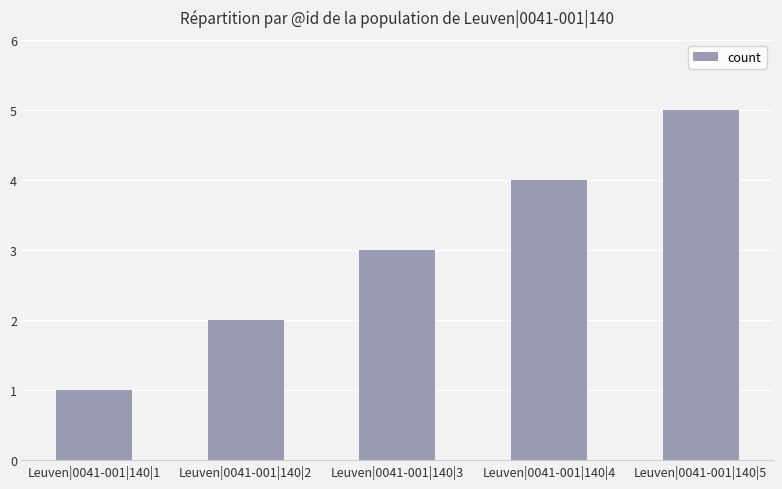

At which label is the value closest to 3?

Leuven|0041-001|140|3